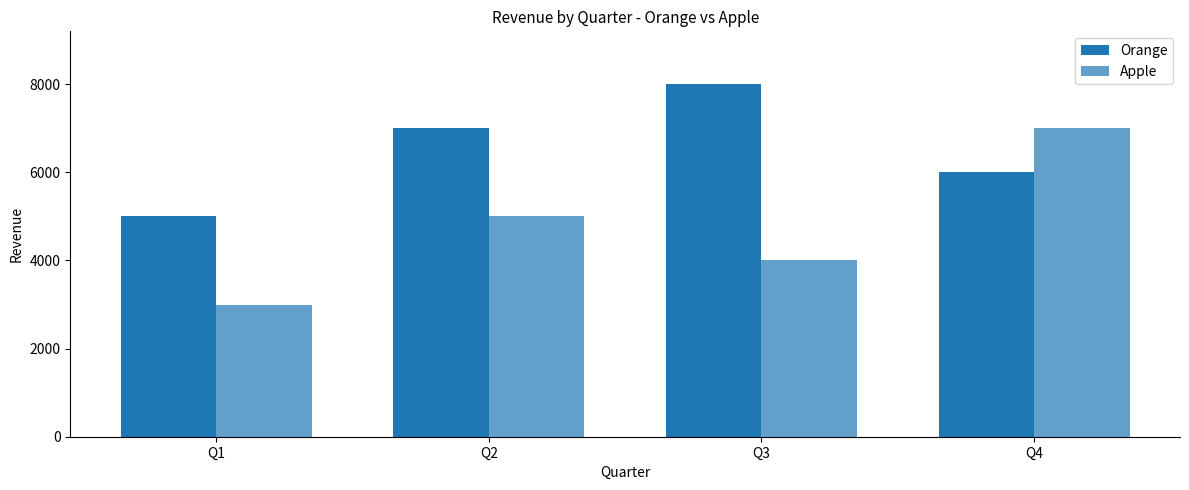

Does the chart contain stacked bars?

No